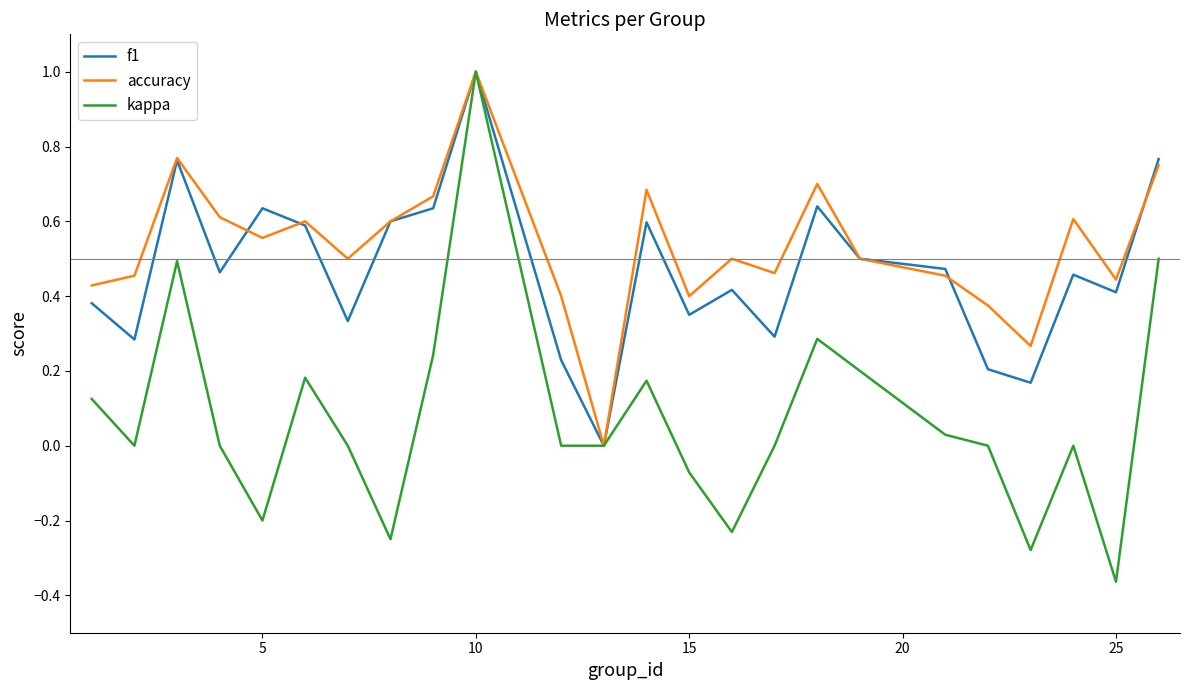

Which series has the largest total across all categories?

accuracy